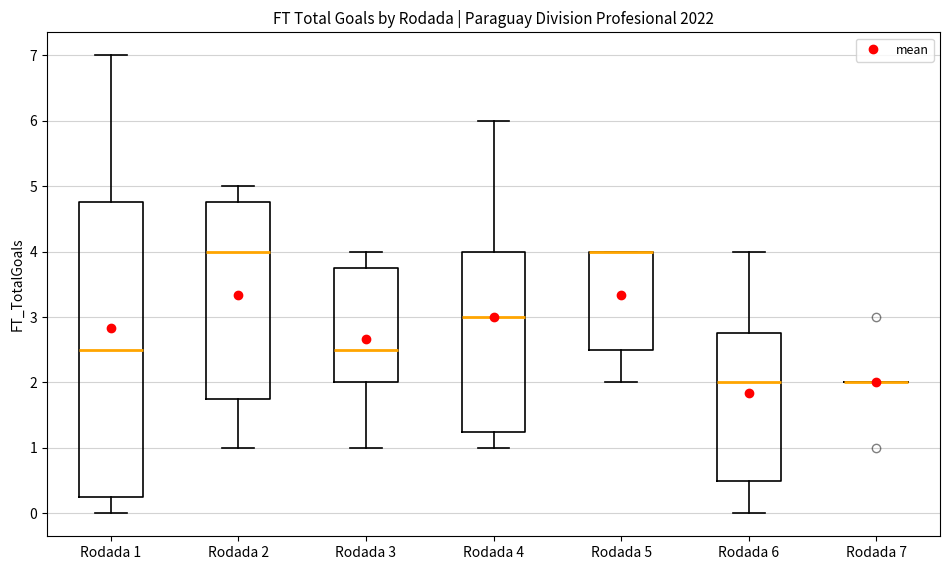

Reading left to right, transcribe this box plot: for each box, give where its median line is, the range the box spans, and where its two whiskers end, as read against the y-axis. The values are not printed on the chart, so give them approximately, as read against the axis.

Rodada 1: median 2.5, box 0.3 to 4.8, whiskers 0.0 to 7.0
Rodada 2: median 4.0, box 1.8 to 4.8, whiskers 1.0 to 5.0
Rodada 3: median 2.5, box 2.0 to 3.8, whiskers 1.0 to 4.0
Rodada 4: median 3.0, box 1.3 to 4.0, whiskers 1.0 to 6.0
Rodada 5: median 4.0 (drawn on the box's upper edge), box 2.5 to 4.0, whiskers 2.0 to 4.0
Rodada 6: median 2.0, box 0.5 to 2.8, whiskers 0.0 to 4.0
Rodada 7: box collapsed to a line at 2.0, whiskers 2.0 to 2.0